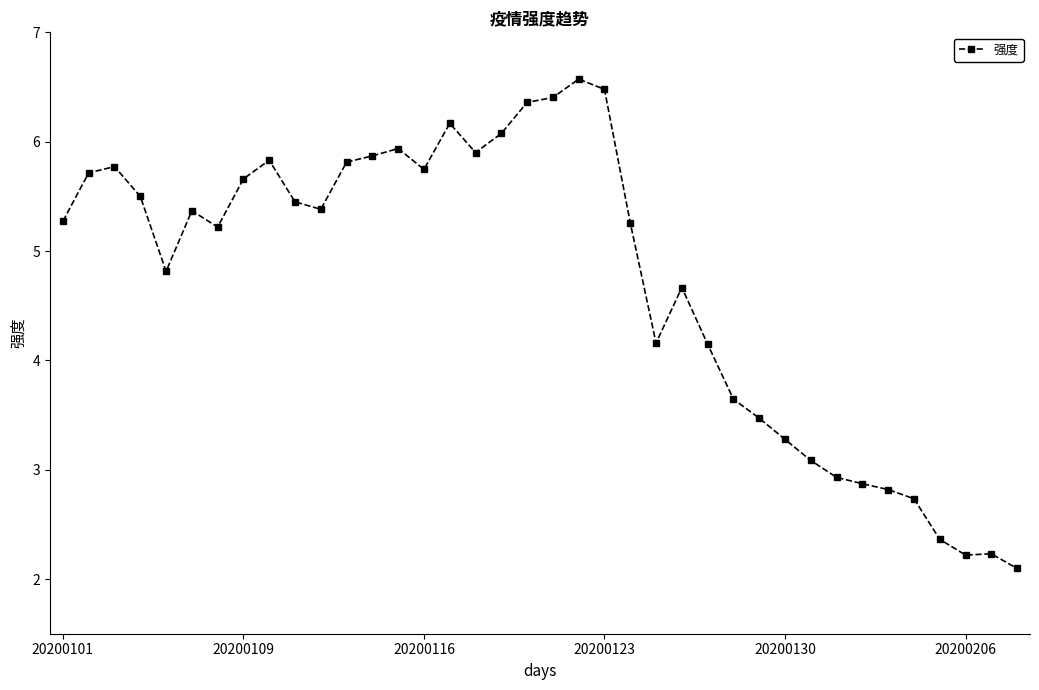

What is the greatest value displayed?

6.6